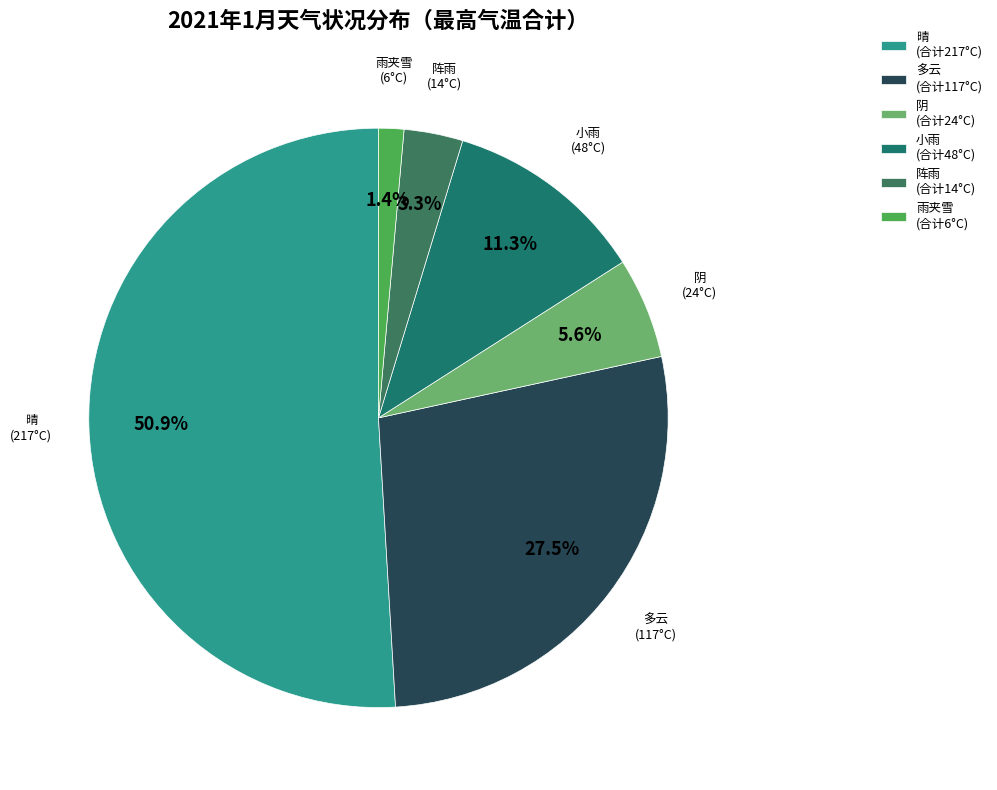

Does any single category account for the majority?

Yes